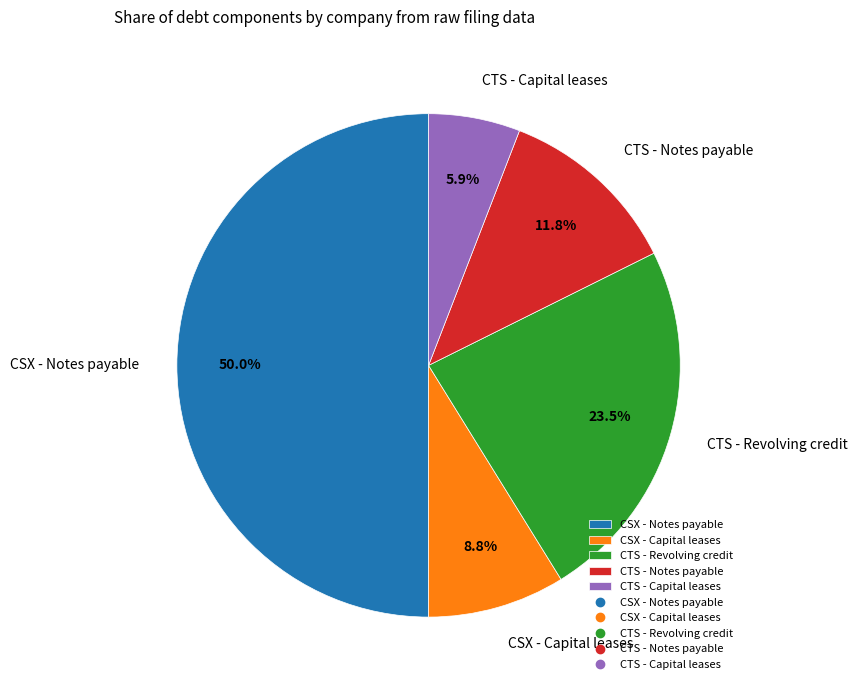

Do CSX - Notes payable and CSX - Capital leases together represent more than half of the pie?

Yes